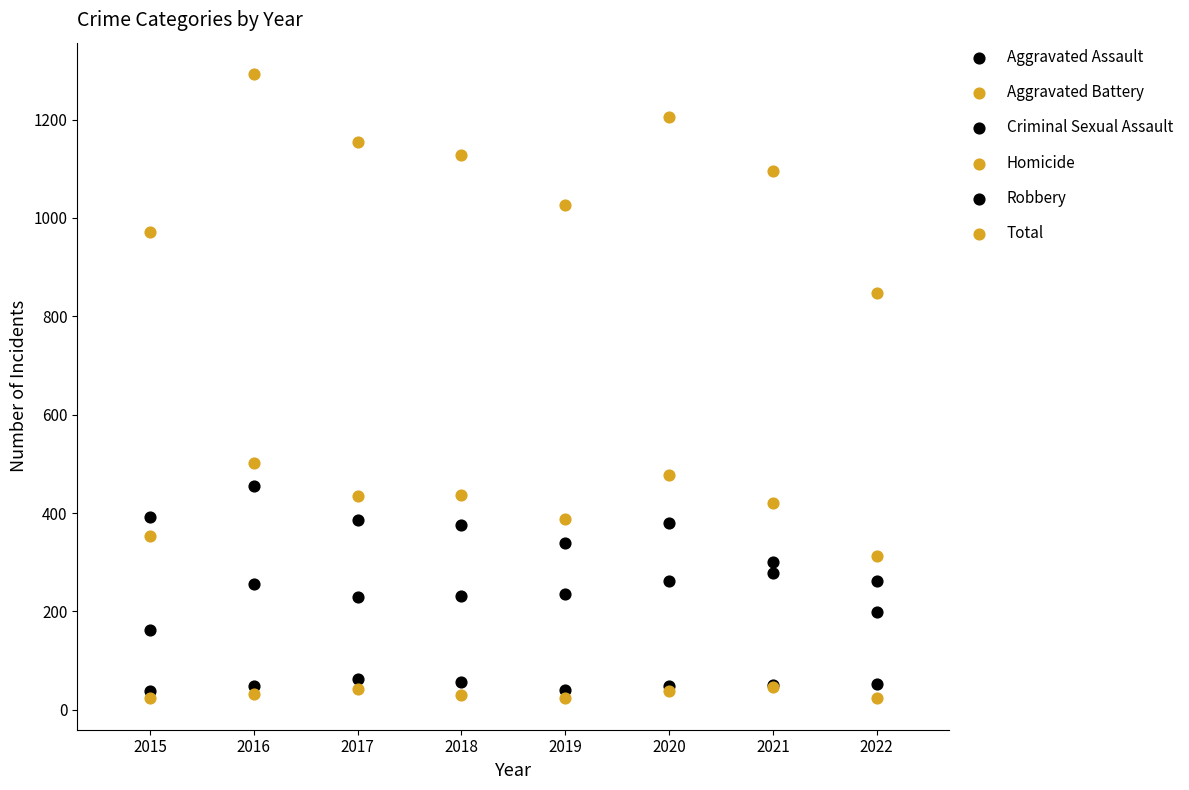

Which series has the widest spread of Y values?

Total